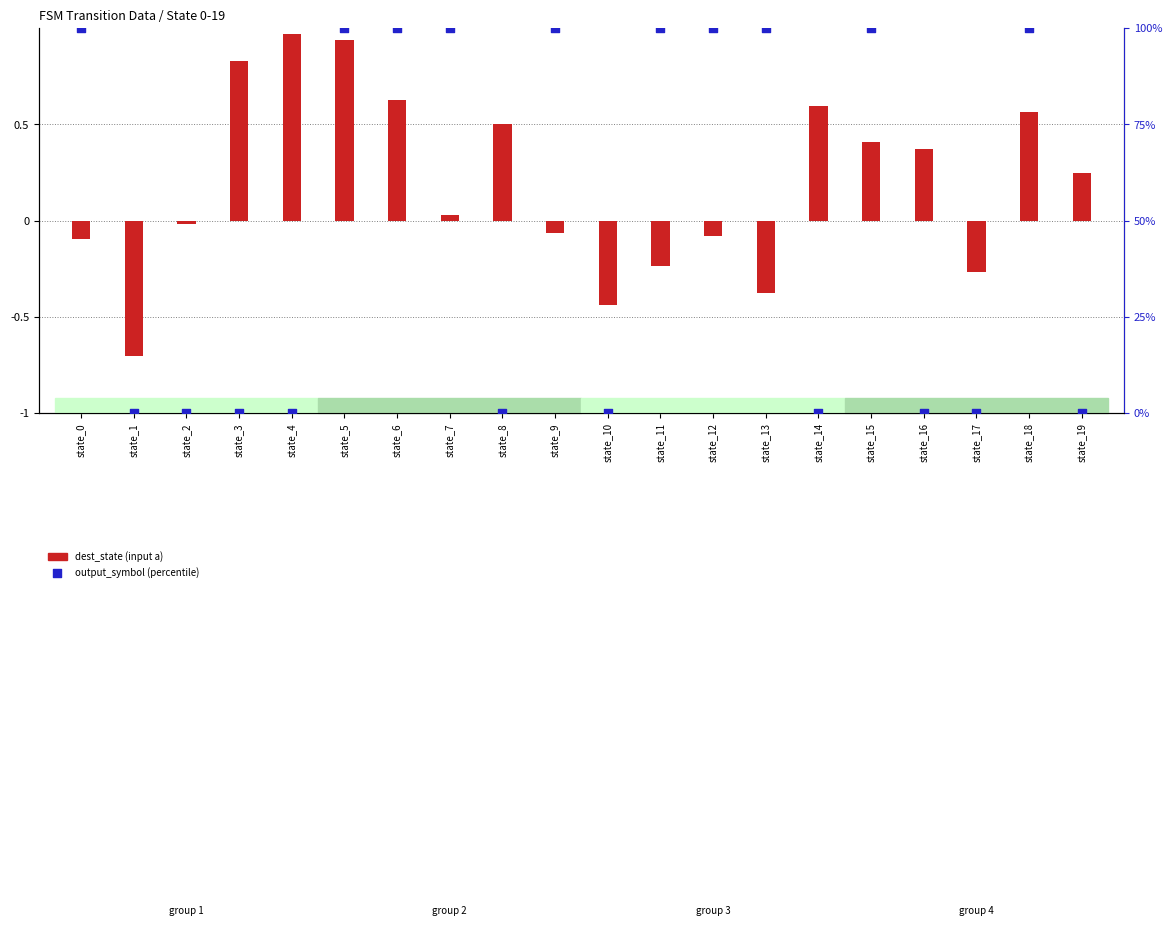

What is the total value across all series at state_3?

0.8